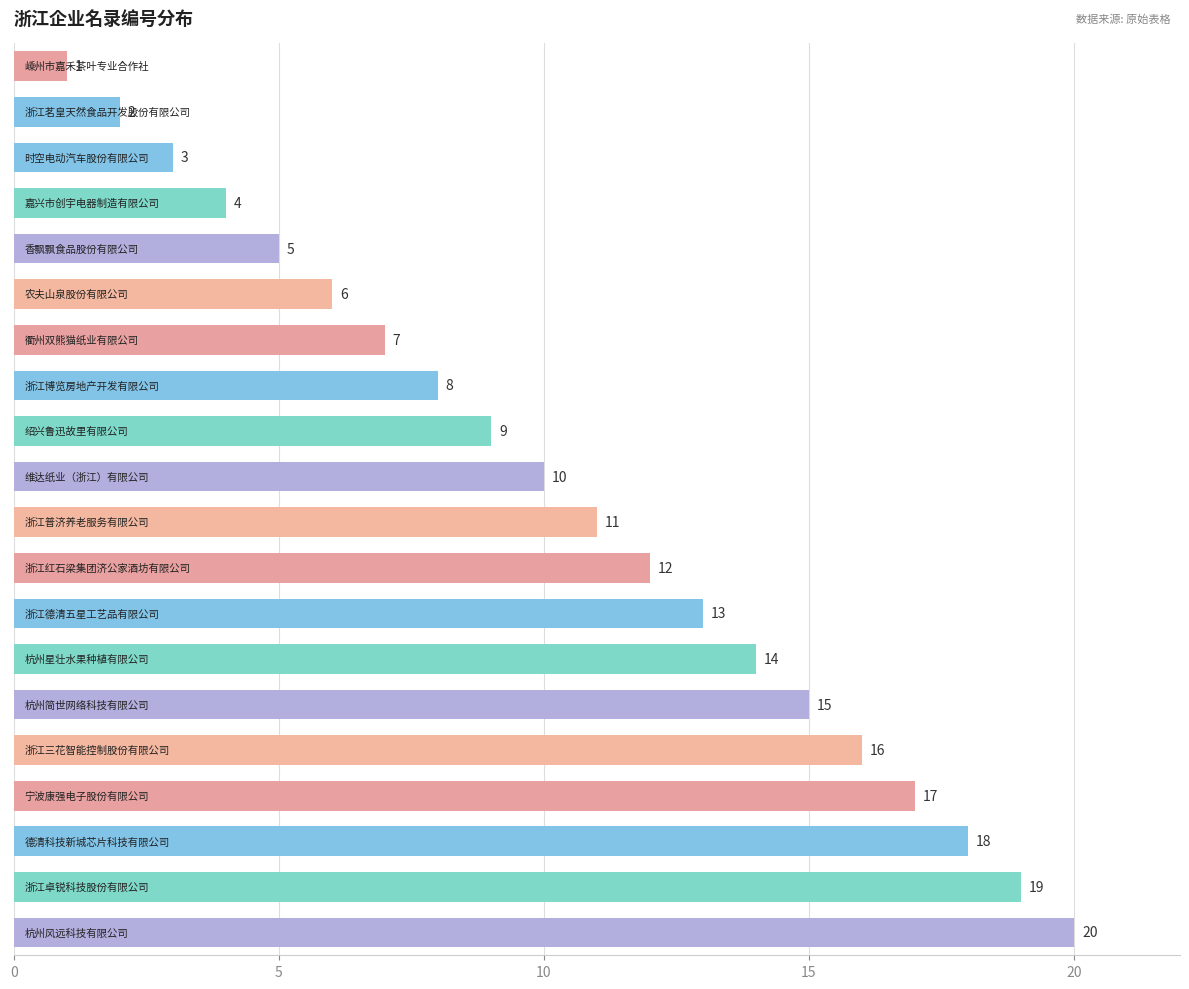

What is the smallest value displayed?

1